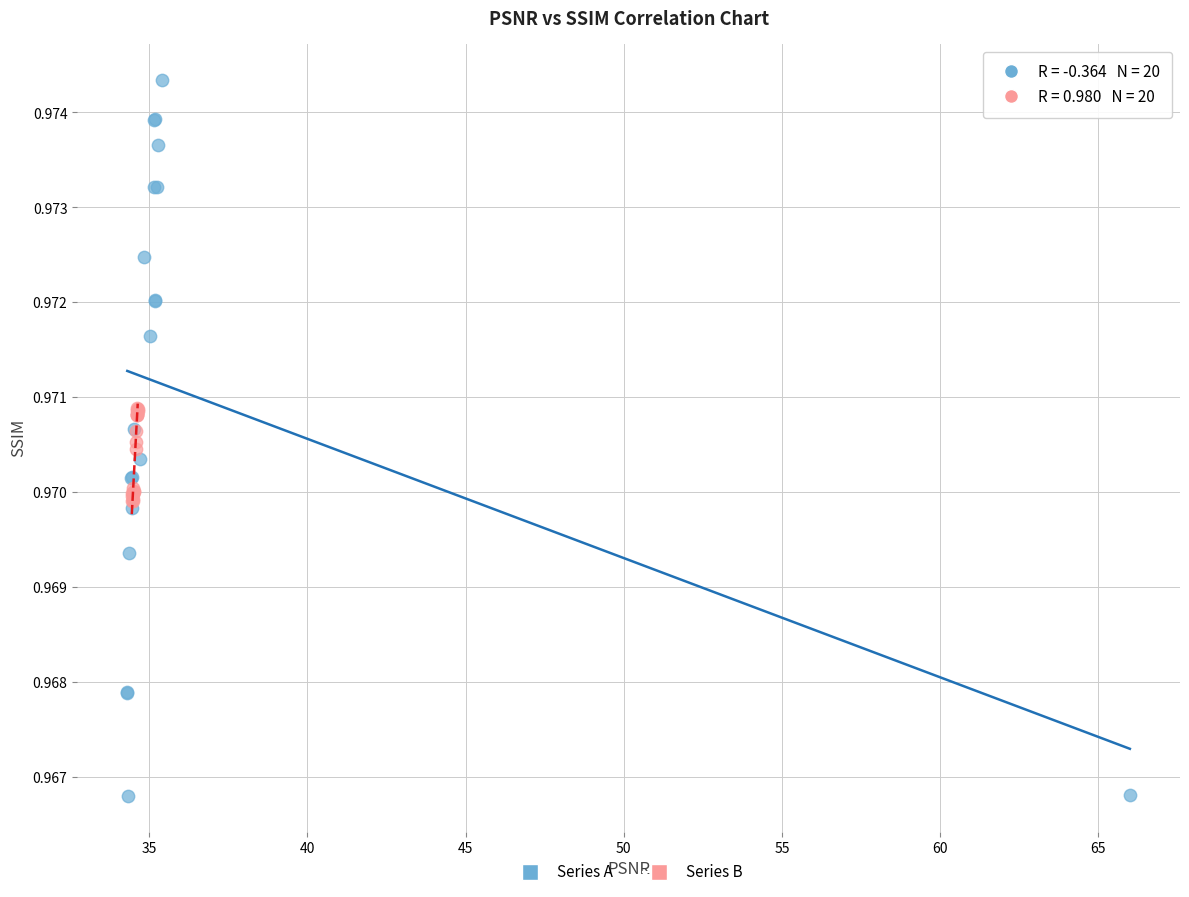

Which series contains the highest Y value?

Series A